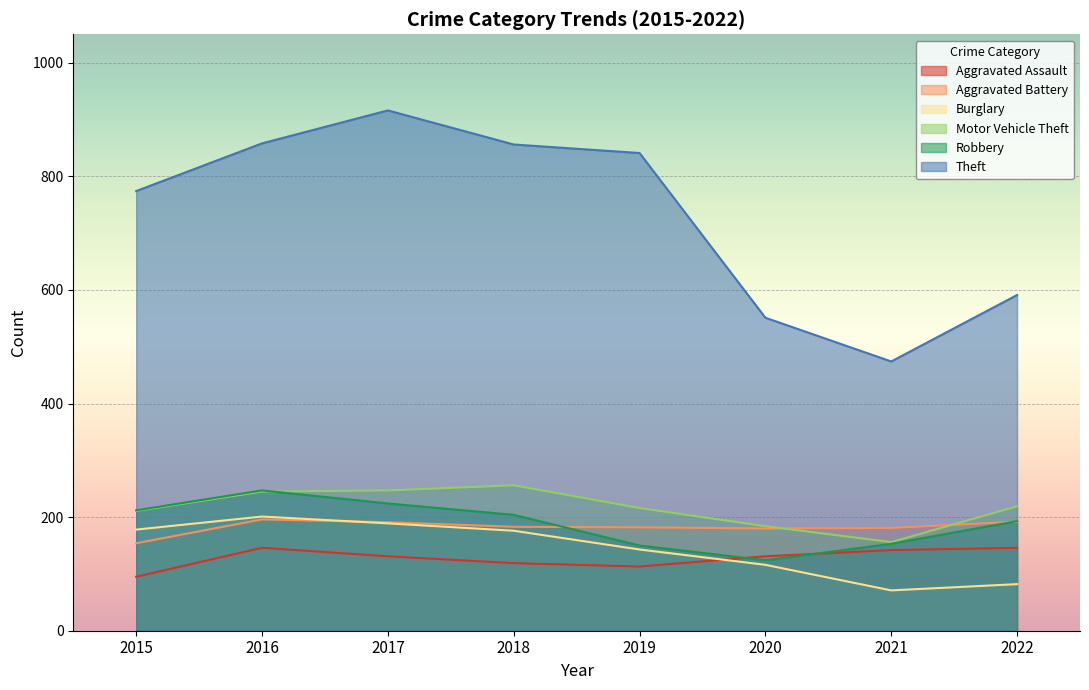

At which category is the sum across all series the highest?

2017